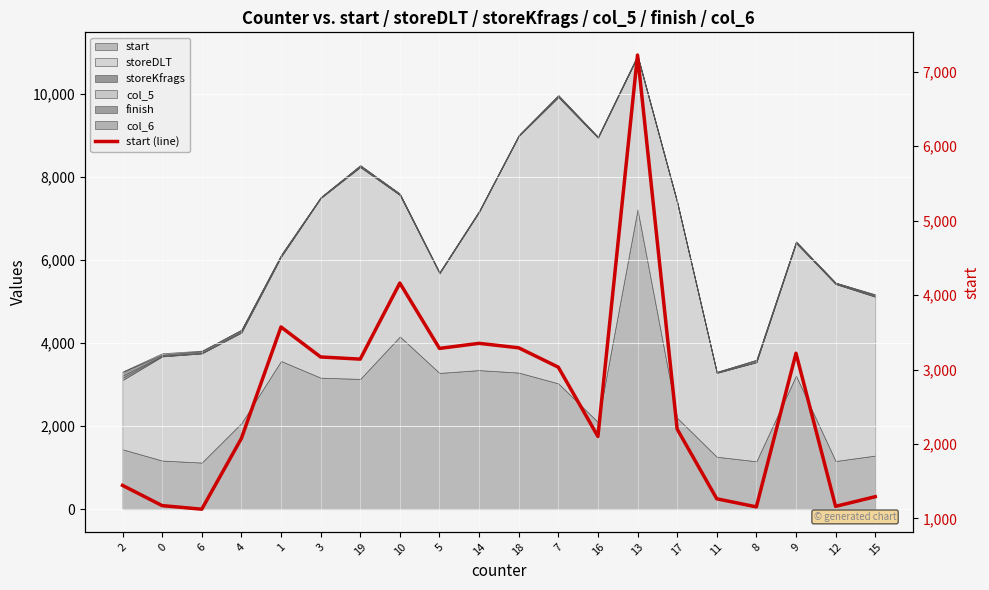

Which label corresponds to the largest value in the chart?

13